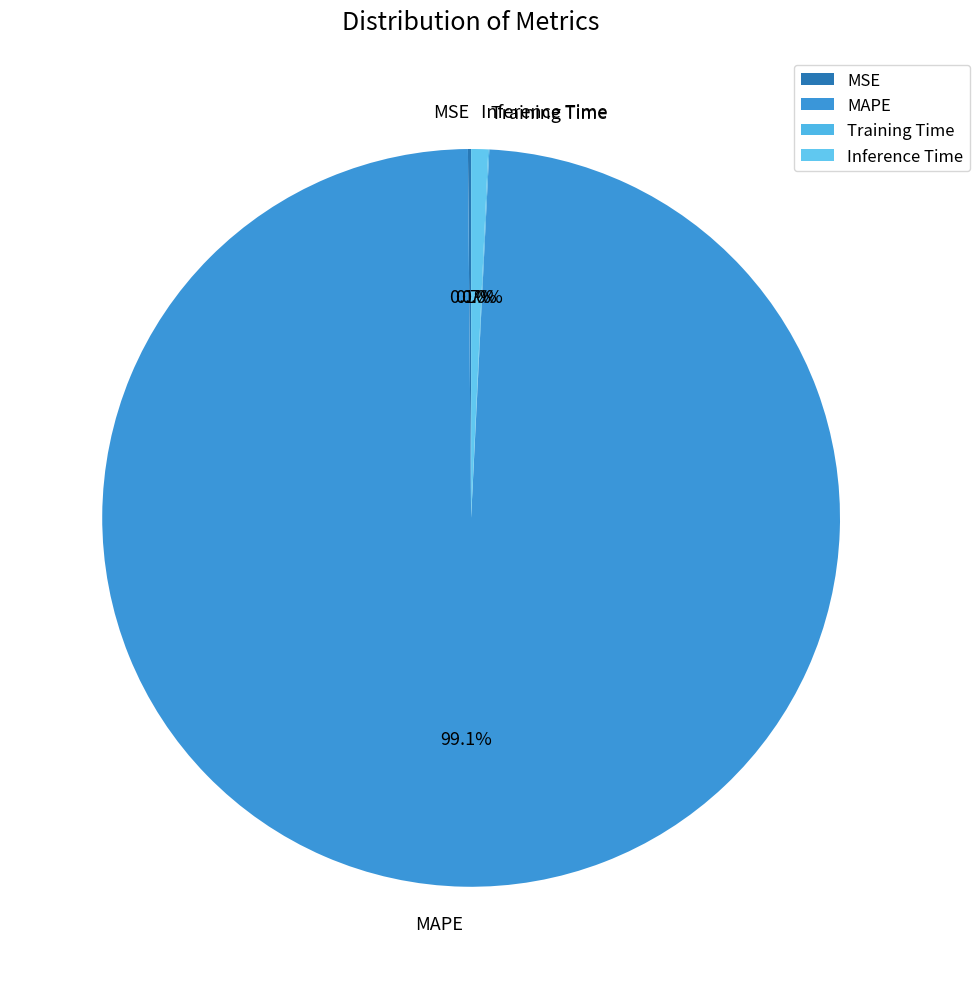

What is the largest slice in the pie chart?

MAPE